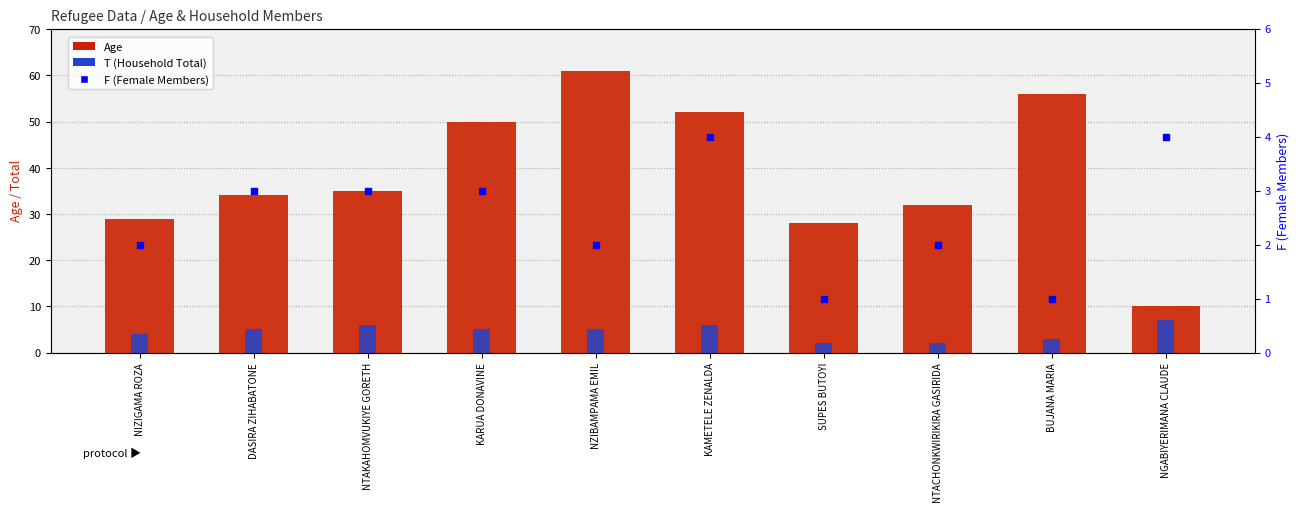

Which series has the largest total across all categories?

Age